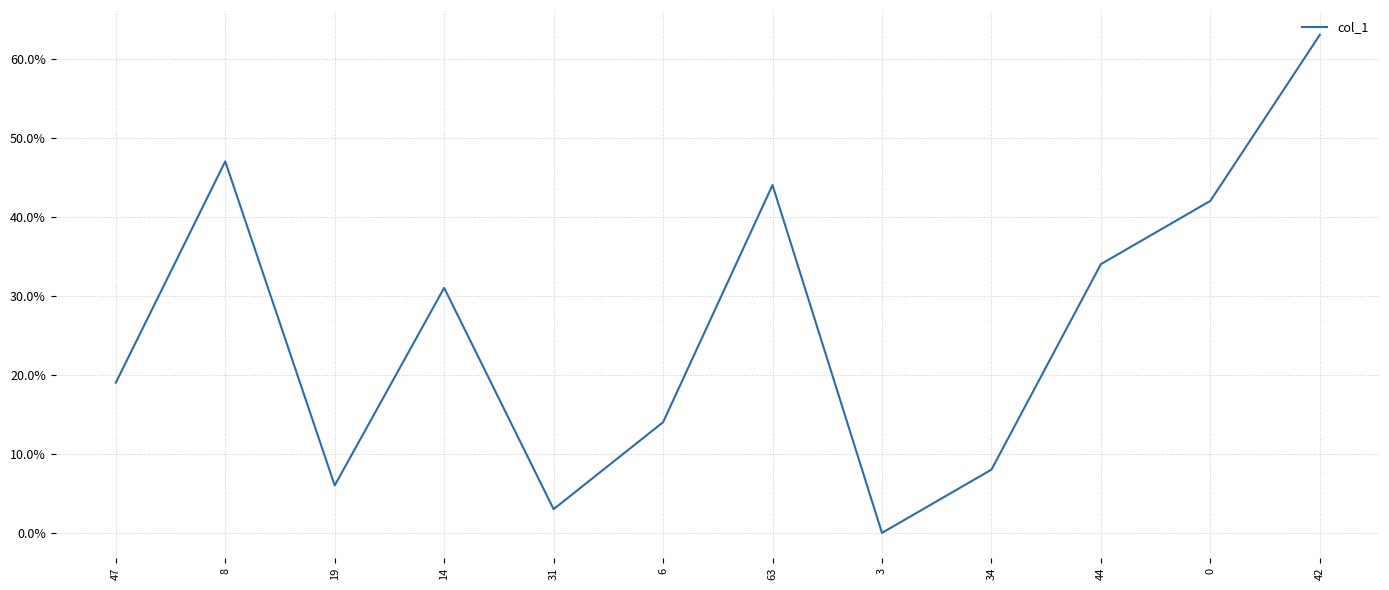

Rank the categories by value from highest to lowest.

42, 8, 63, 0, 44, 14, 47, 6, 34, 19, 31, 3